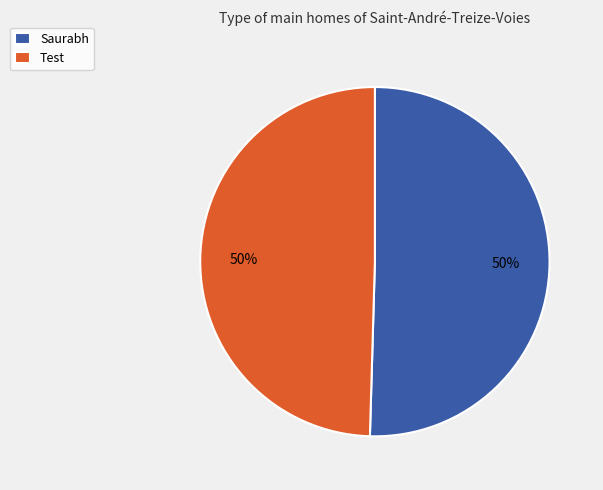

Approximately how many times larger is the value at Saurabh compared to Test?

1.0